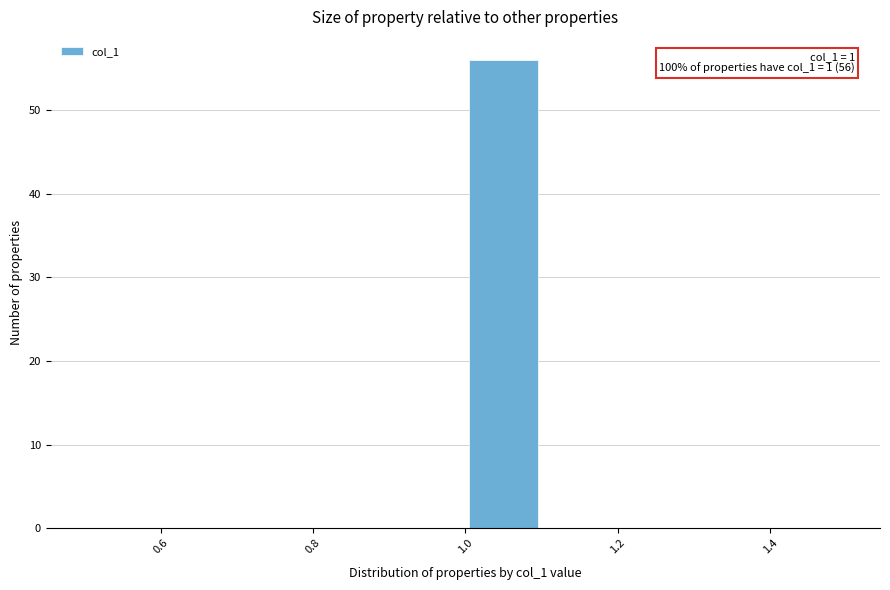

Which range on the x-axis has the tallest bar?

1.0 to 1.1